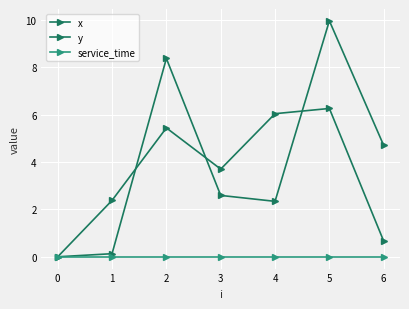

Is this an area chart (filled region under the line)?

No